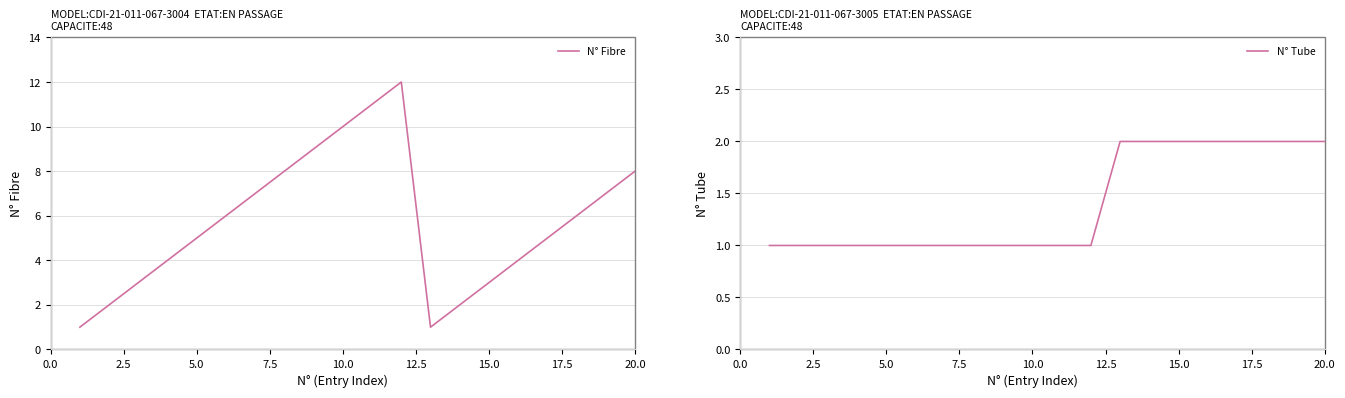

How many data points in N° Fibre are less than 6?

10